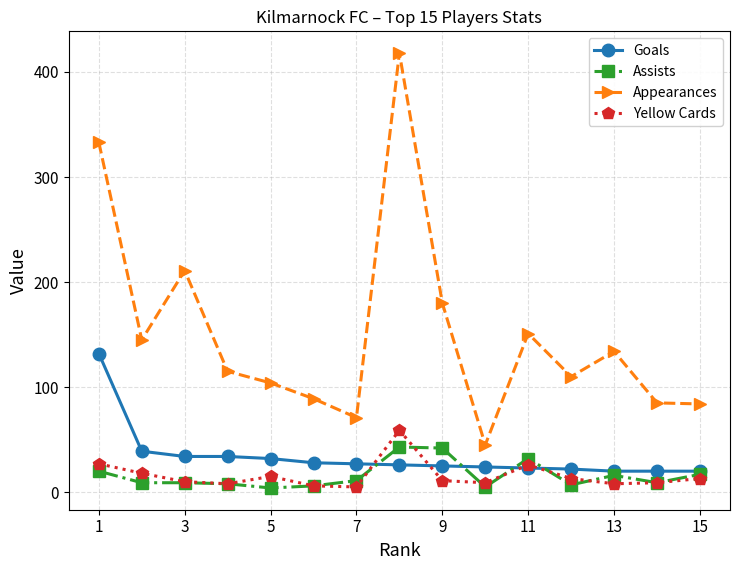

True or false: Yellow Cards has more than 0 interior local peaks.

True